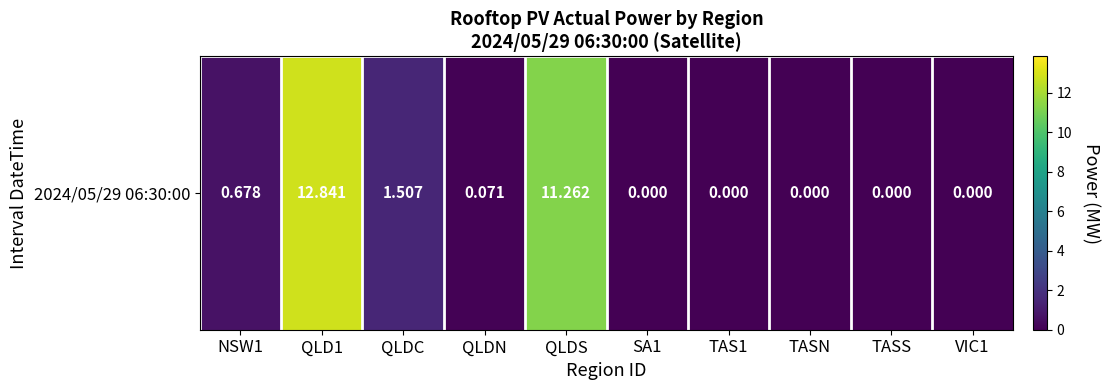

What is the difference between the maximum and minimum values?

12.8